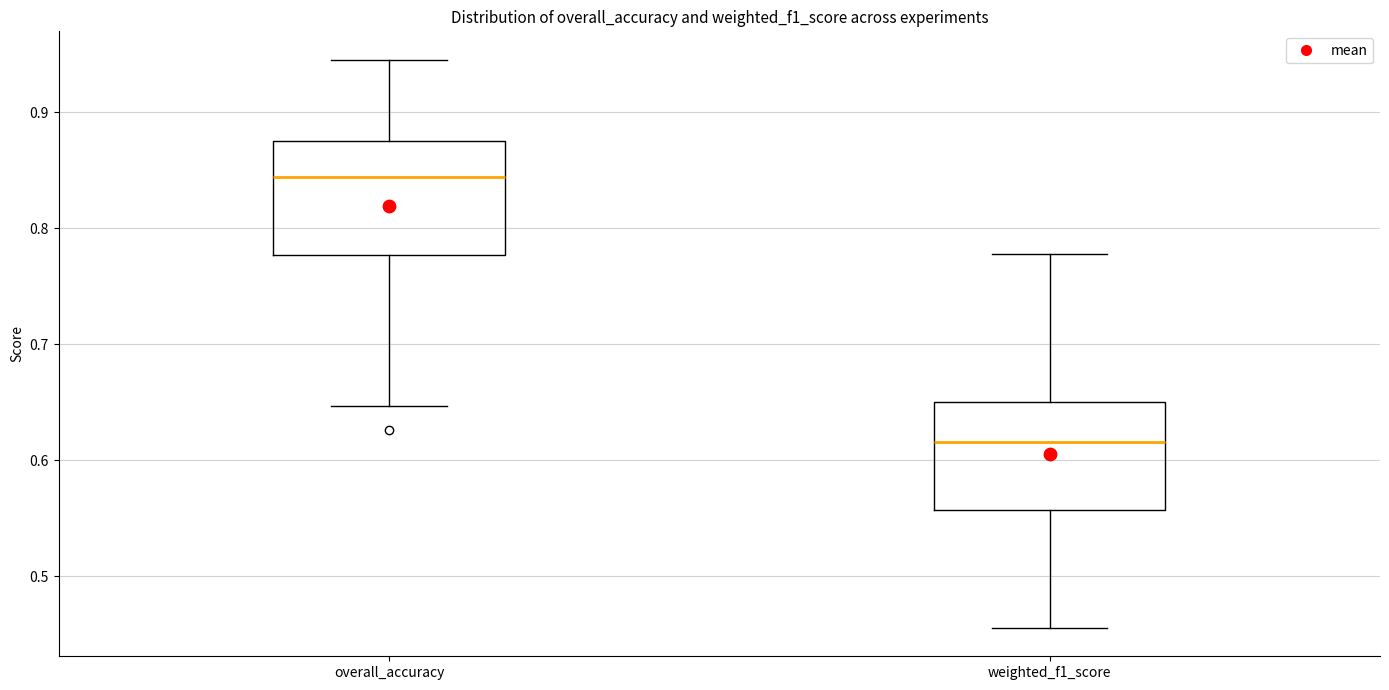

Which box has the highest median line?

overall_accuracy